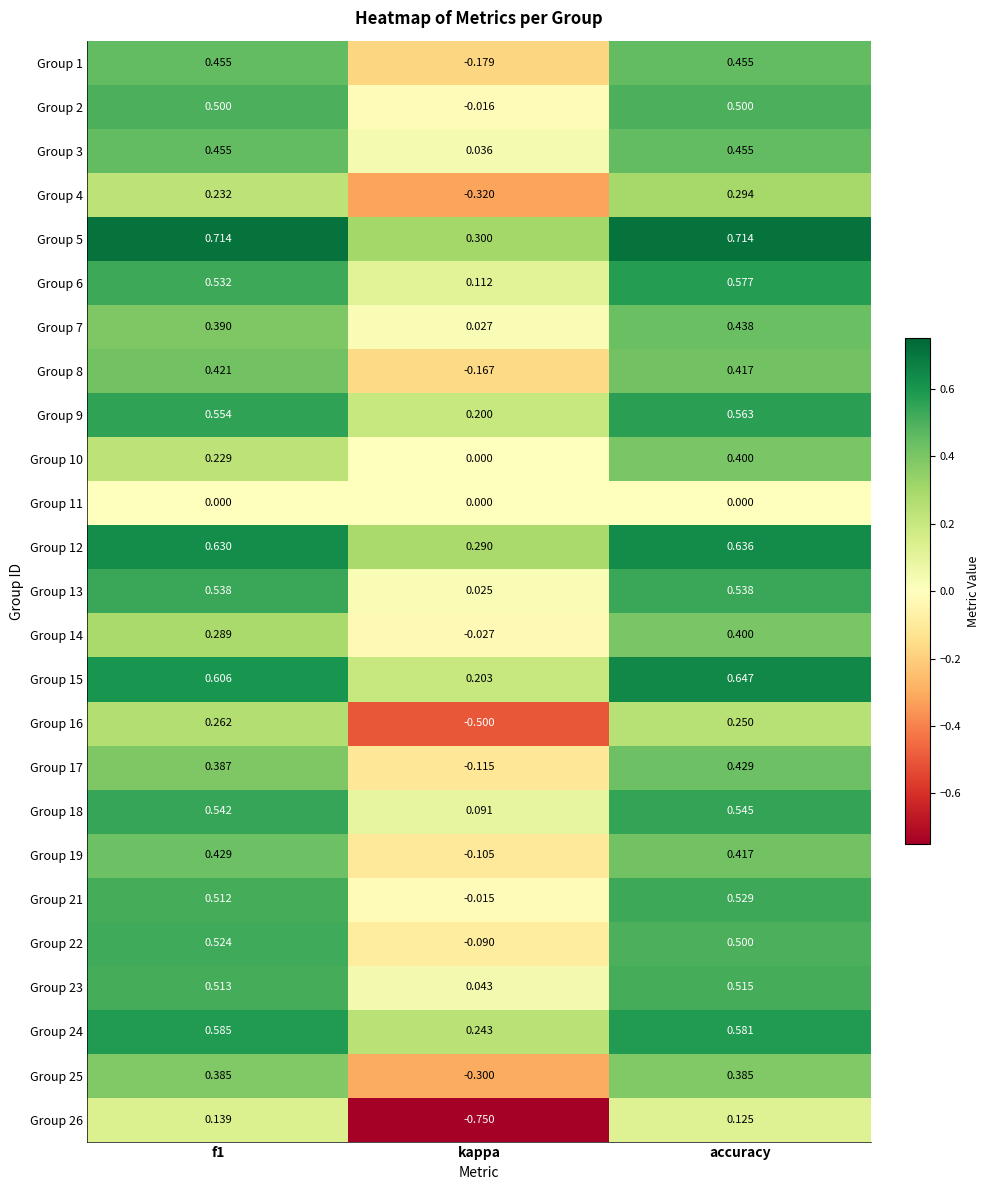

Where is Group 2 nearest to the value 0?

kappa